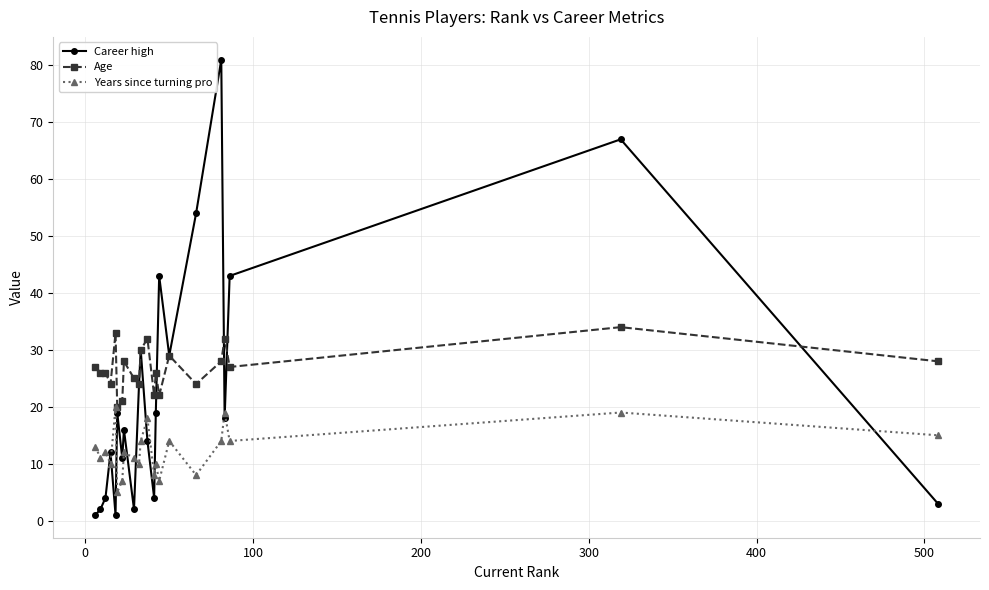

What is the lowest value of the Years since turning pro series?

5